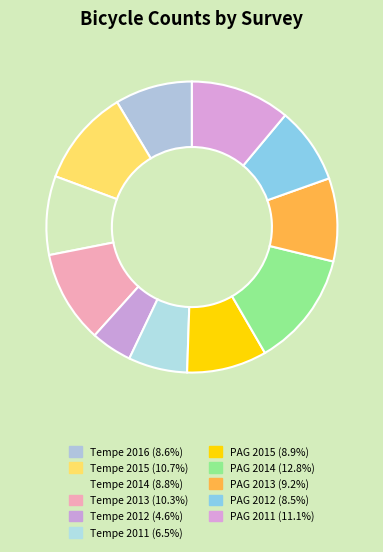

To the nearest percent, what portion does Tempe 2013 represent?

10%